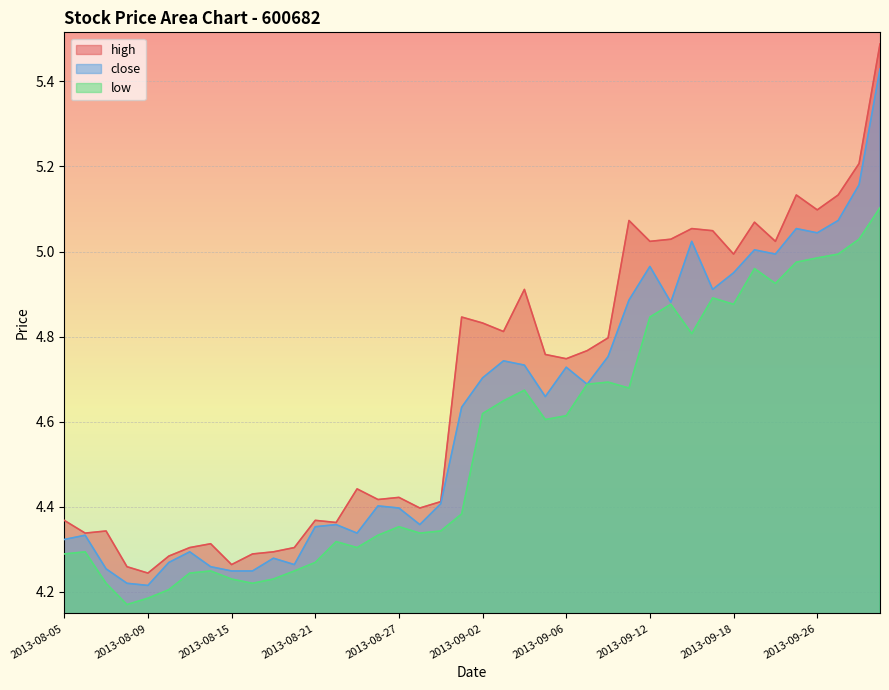

At how many categories does at least one series exceed 4?

40